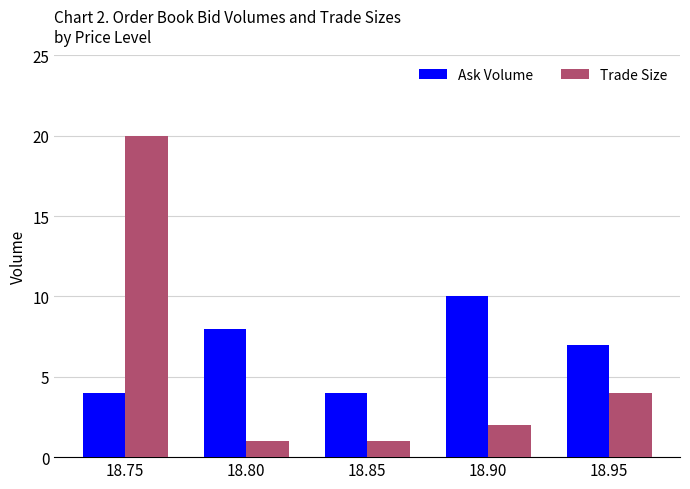

Rank the series by their average value, from lowest to highest.

Trade Size, Ask Volume